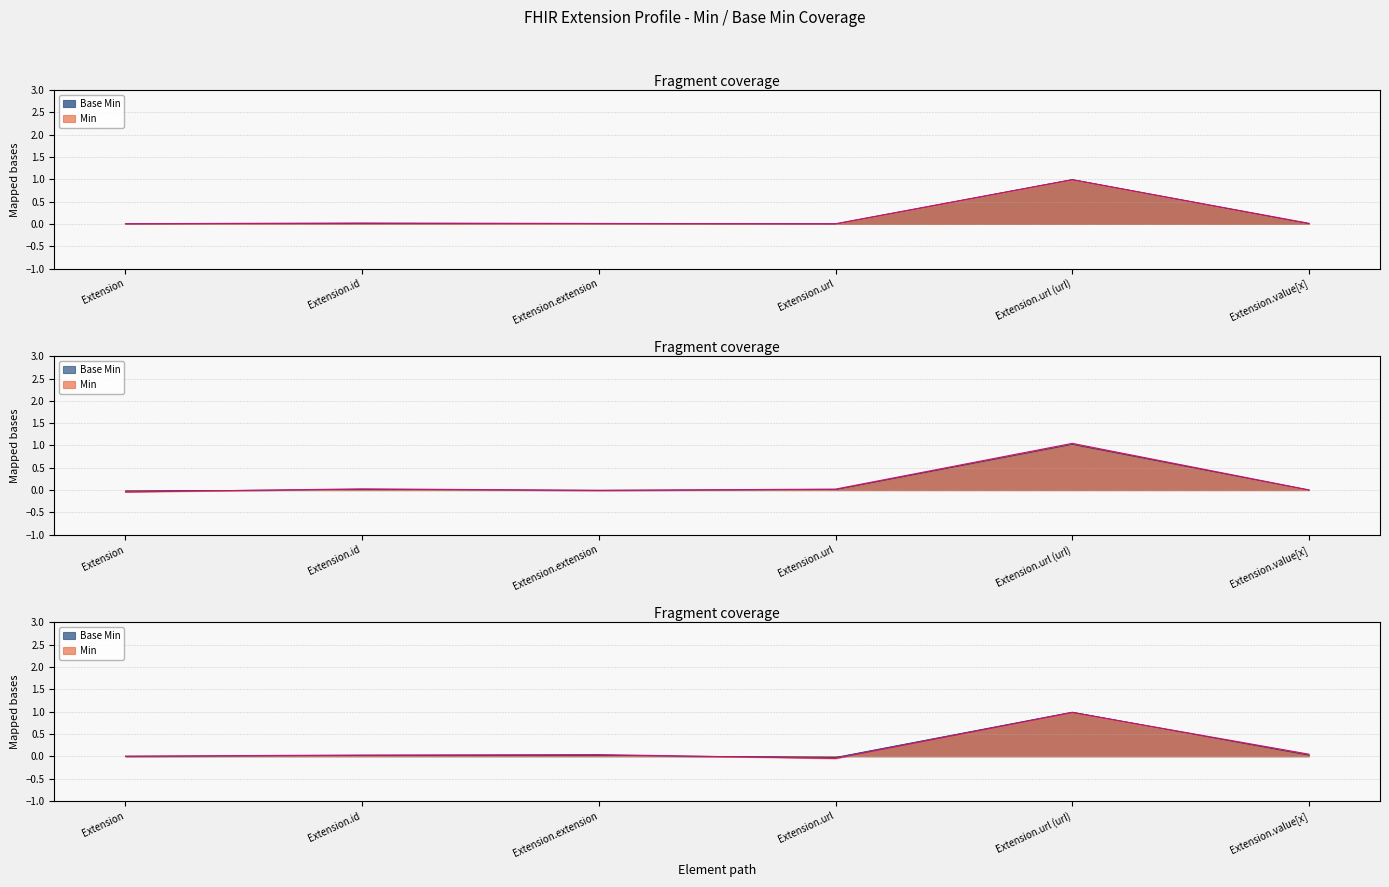

The Min series shows 0.0 at Extension. True or false?

False